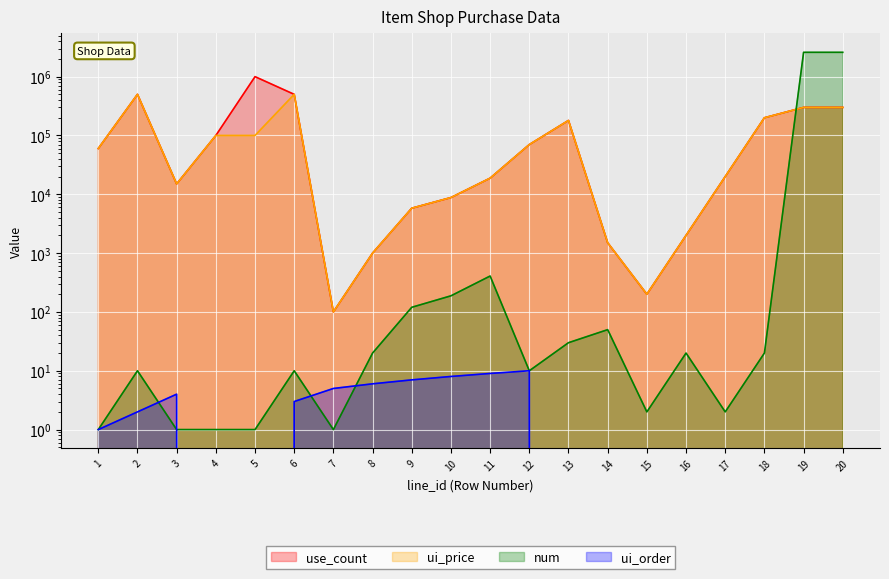

List the series in order of their peak value, highest first.

num, use_count, ui_price, ui_order